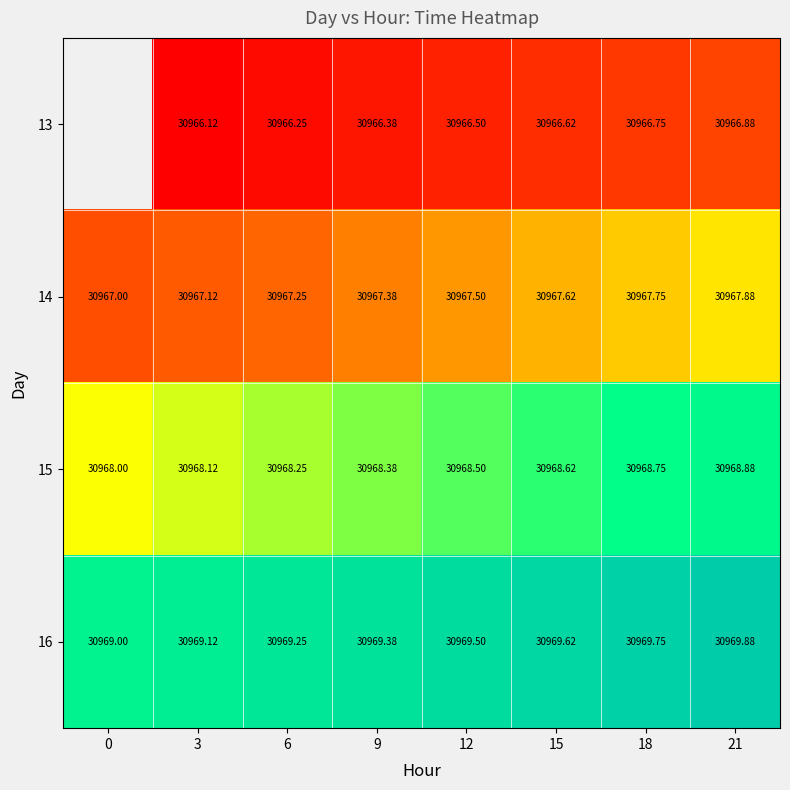

List the labels in order of 16 value, smallest first.

0, 3, 6, 9, 12, 15, 18, 21